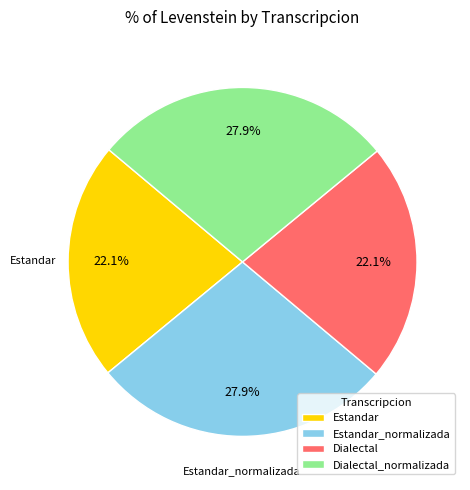

Approximately how many times larger is the value at Estandar_normalizada compared to Dialectal_normalizada?

1.0